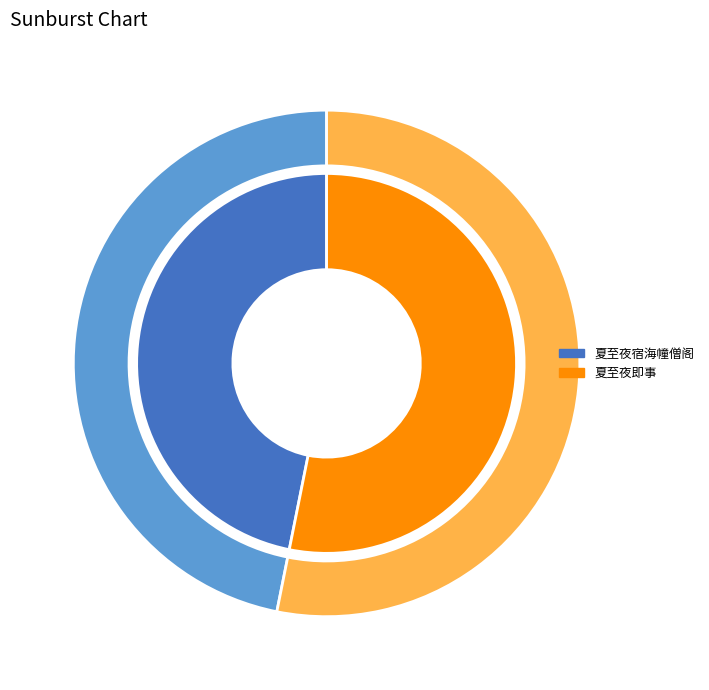

Combined, do 夏至夜即事 and 夏至夜宿海幢僧阁 account for over 50%?

Yes